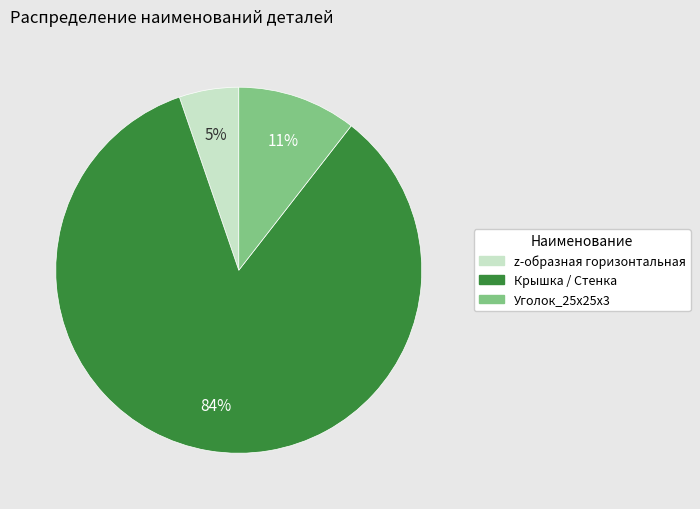

Is there a majority slice in this chart?

Yes